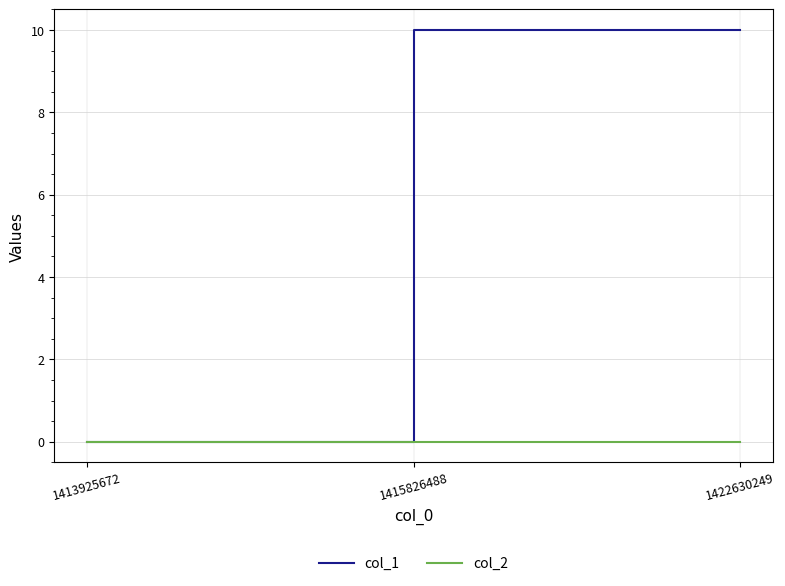

True or false: col_1 has a value of 17 at 1415826488.

False